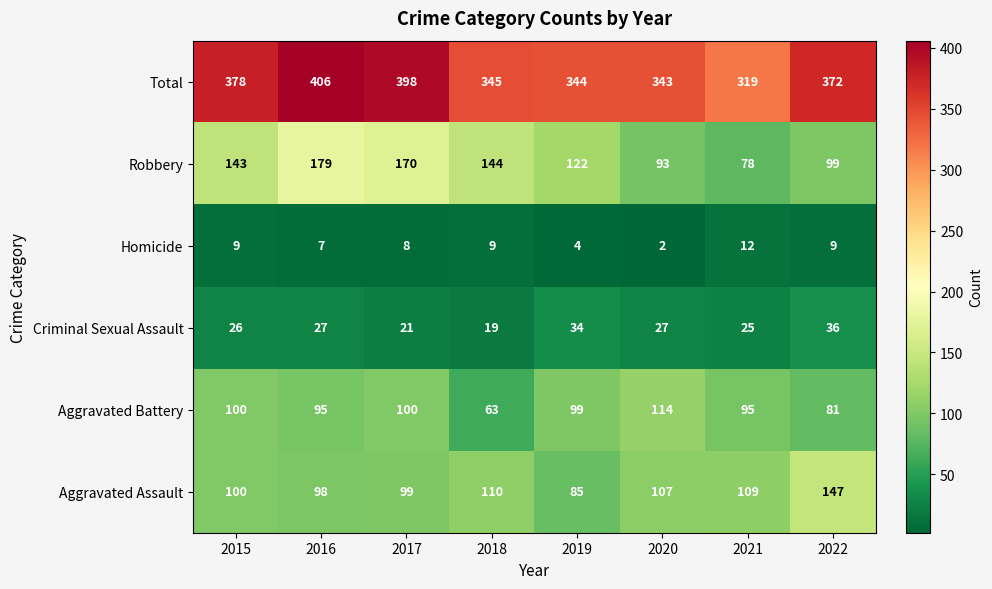

What is the difference between the Homicide values at 2016 and 2021?

5